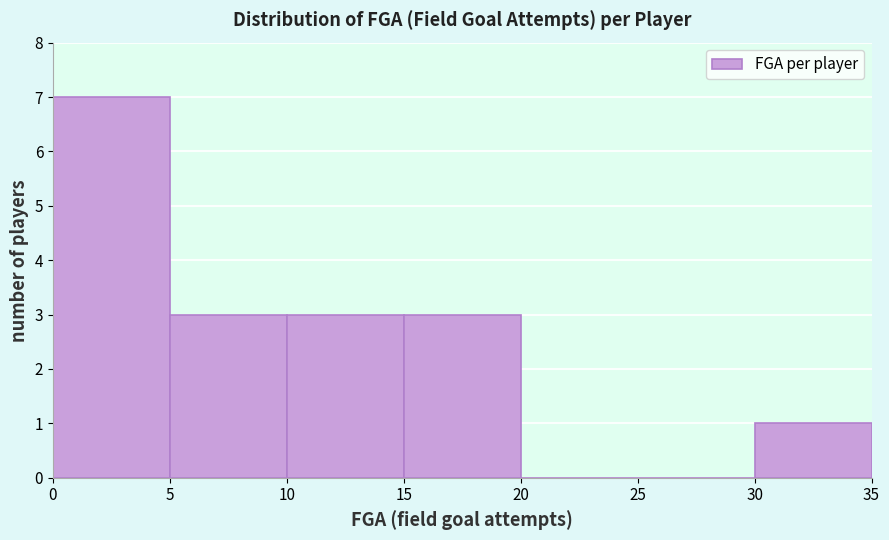

Reading left to right, transcribe this chart: for each bar, give the range it covers on the x-axis and its height. The values are not printed on the chart, so give them approximately, as read against the axis.

0 to 5: 7
5 to 10: 3
10 to 15: 3
15 to 20: 3
20 to 25: 0
25 to 30: 0
30 to 35: 1